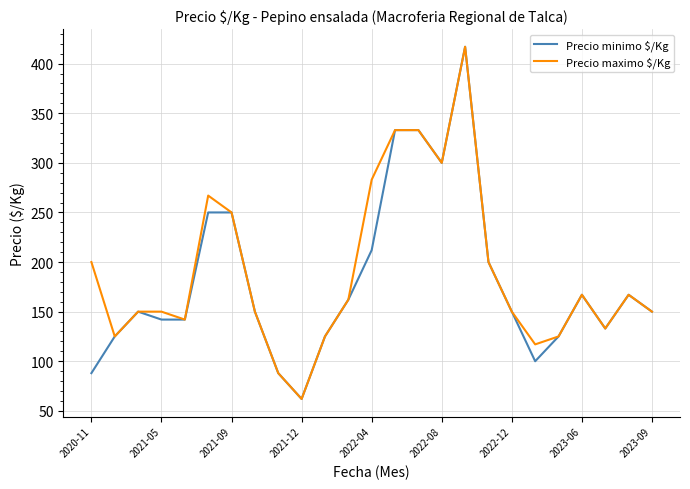

What is the minimum value for Precio minimo $/Kg?

62